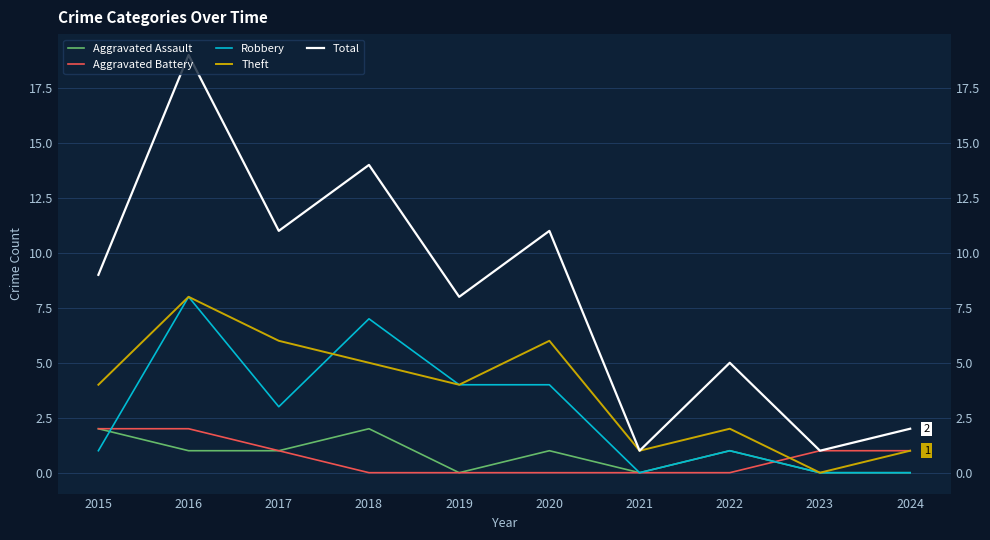

Which series has the largest total across all categories?

Total